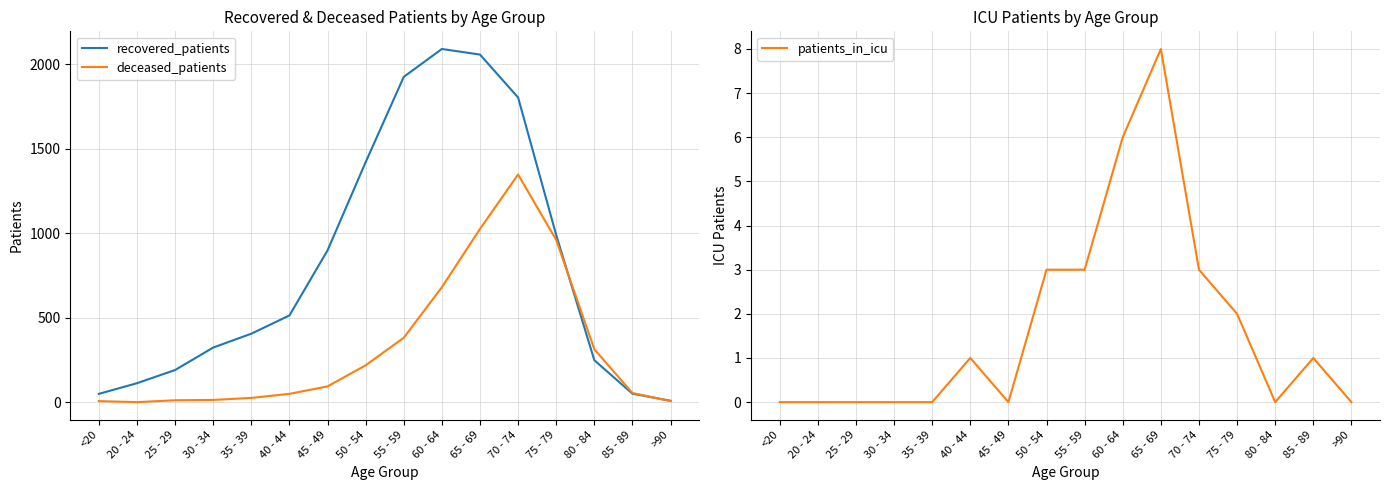

At which label is deceased_patients closest to 674?

60 - 64